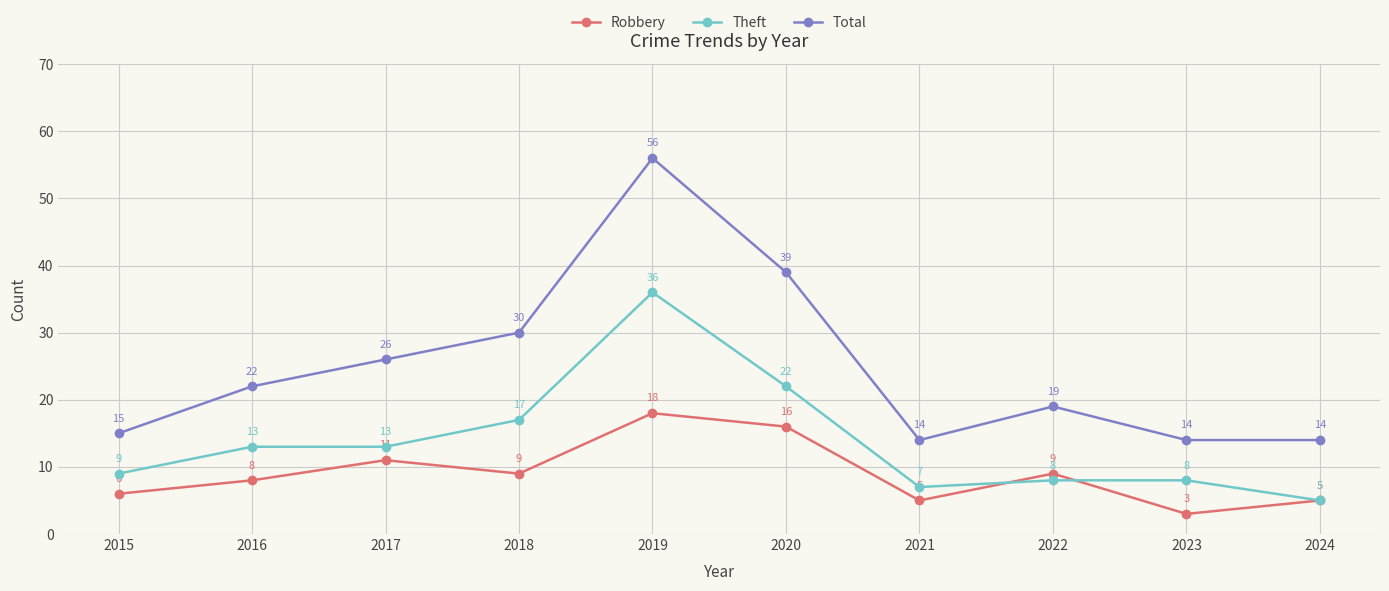

What is the difference between the second highest and second lowest values in the Robbery series?

11